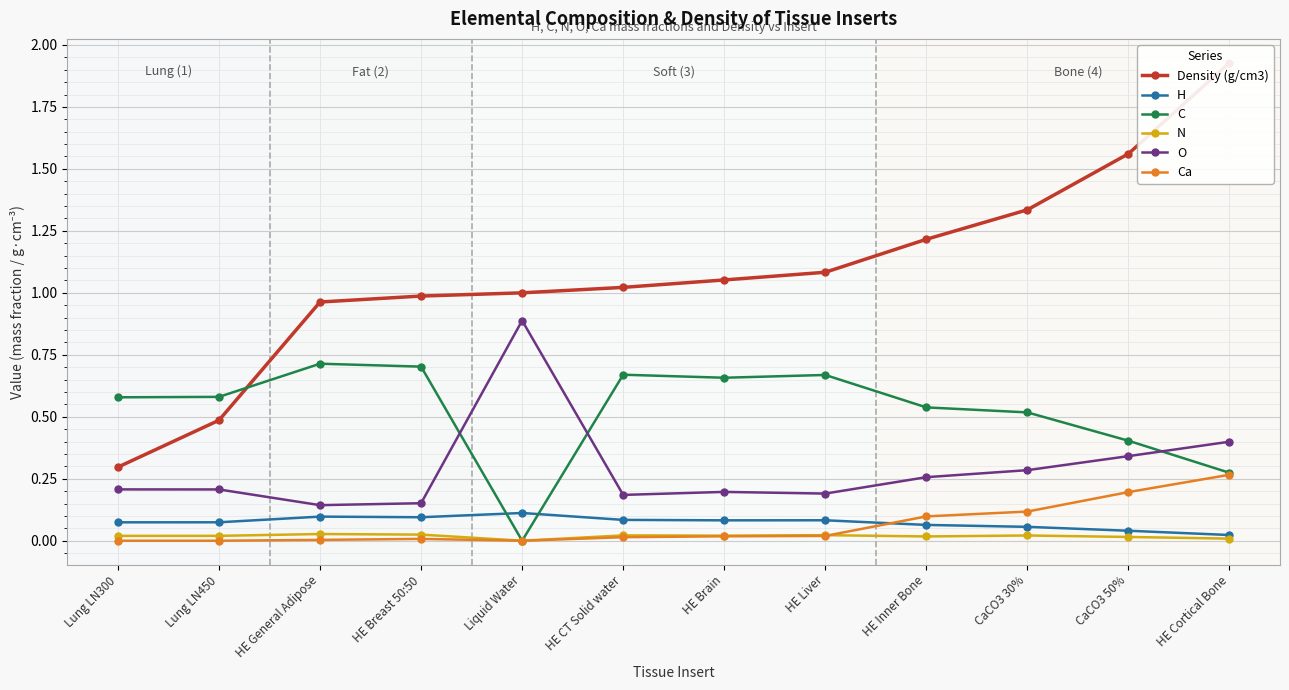

True or false: Density (g/cm3) has a value of 0.4 at HE CT Solid water.

False